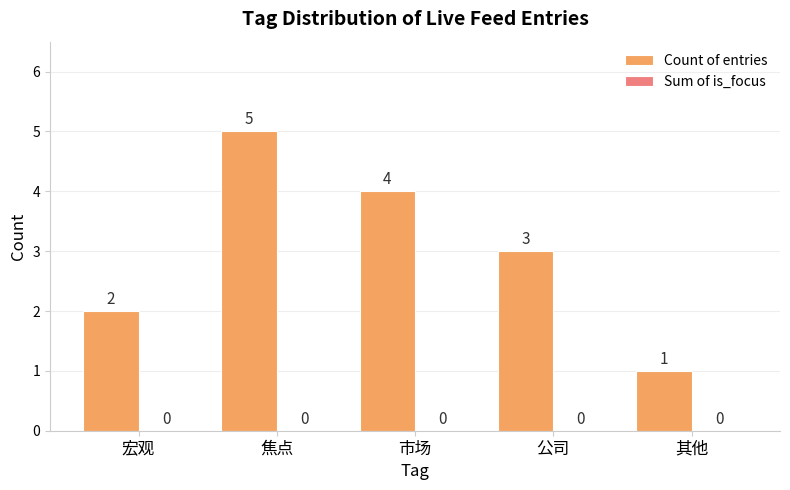

Which category has the highest value across all series?

焦点